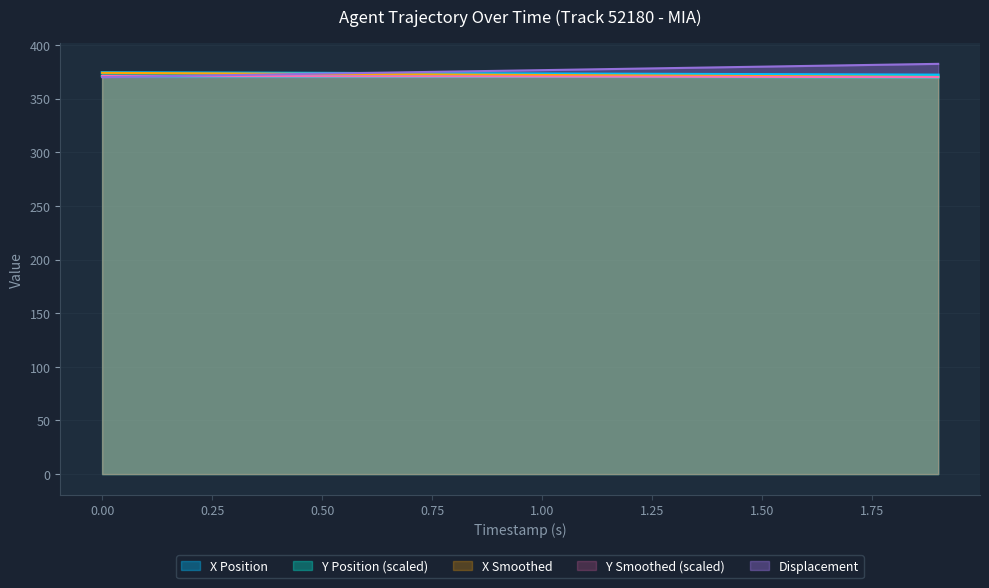

What is the spread (max minus min) of values at 1.1?

6.7